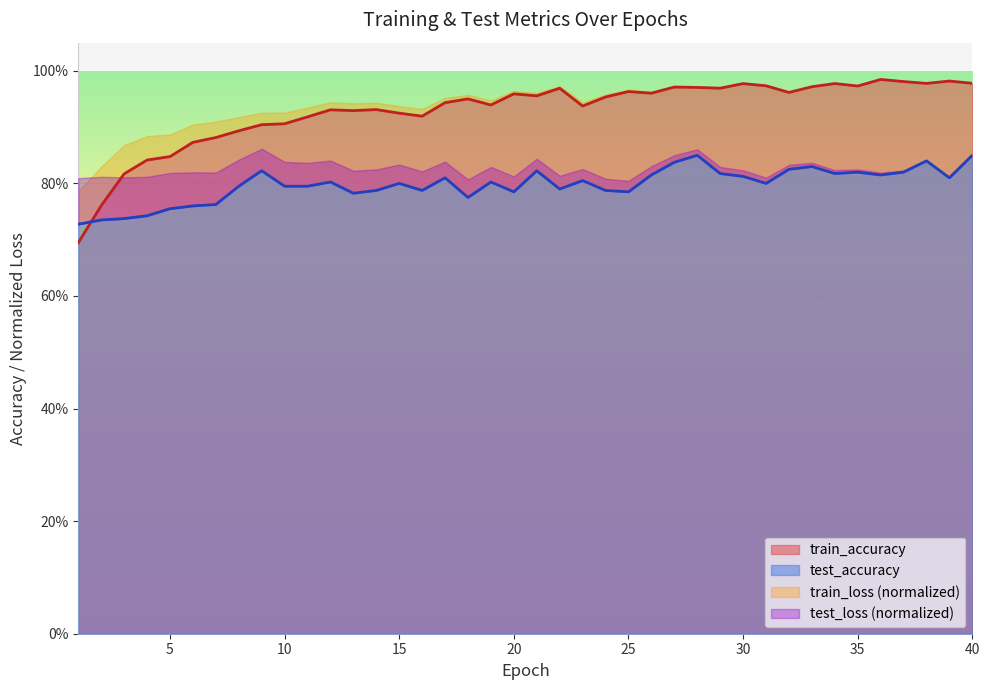

Is the value of train_accuracy at 33 greater than the value of test_accuracy at 24?

Yes